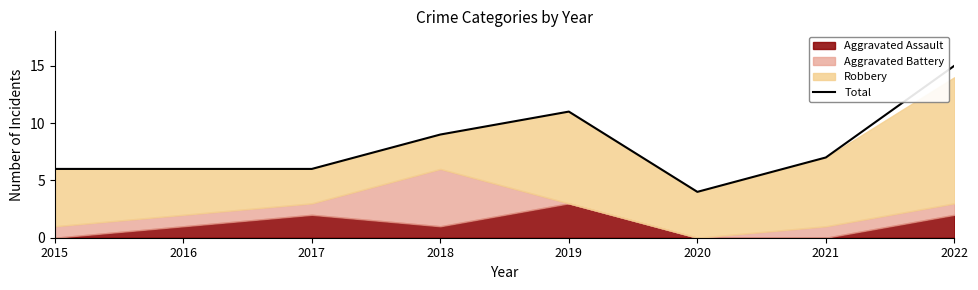

How many interior local peaks (higher than both neighbors) does the data have?

1